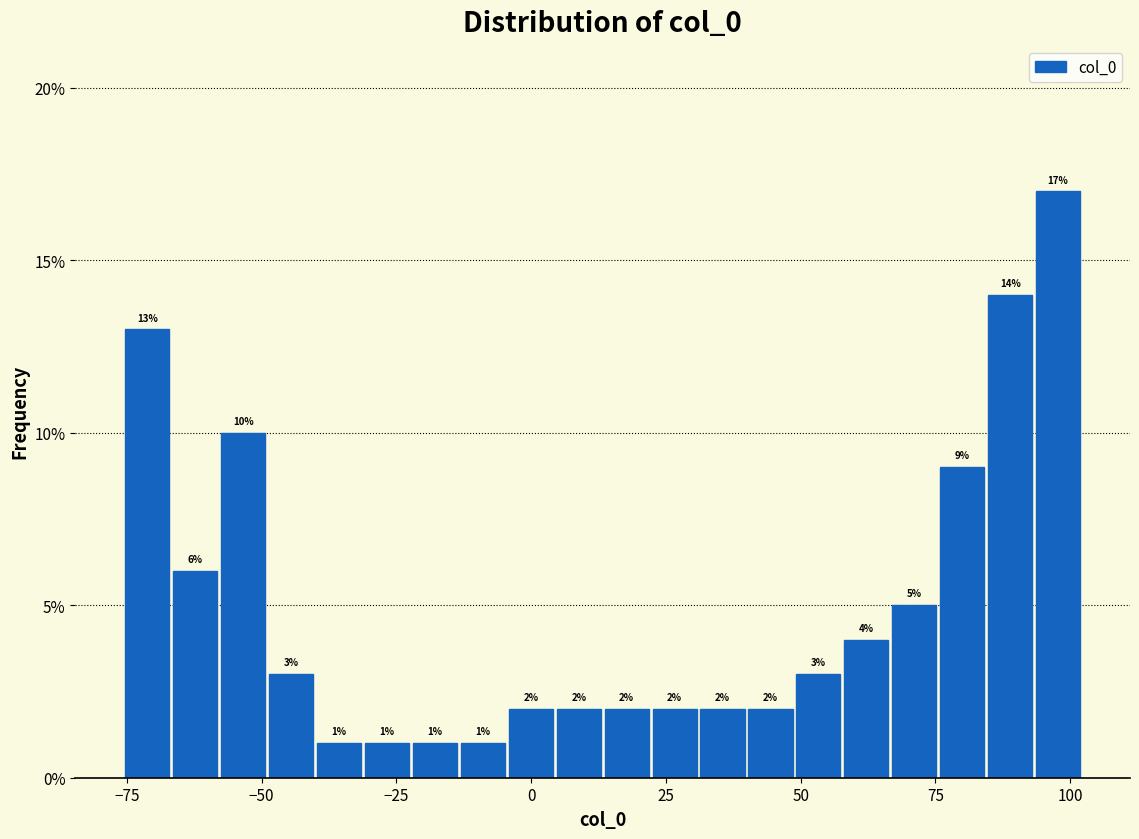

Around what value on the x-axis is the tallest bar? Give the approximate position of its centre, as read against the axis.

100